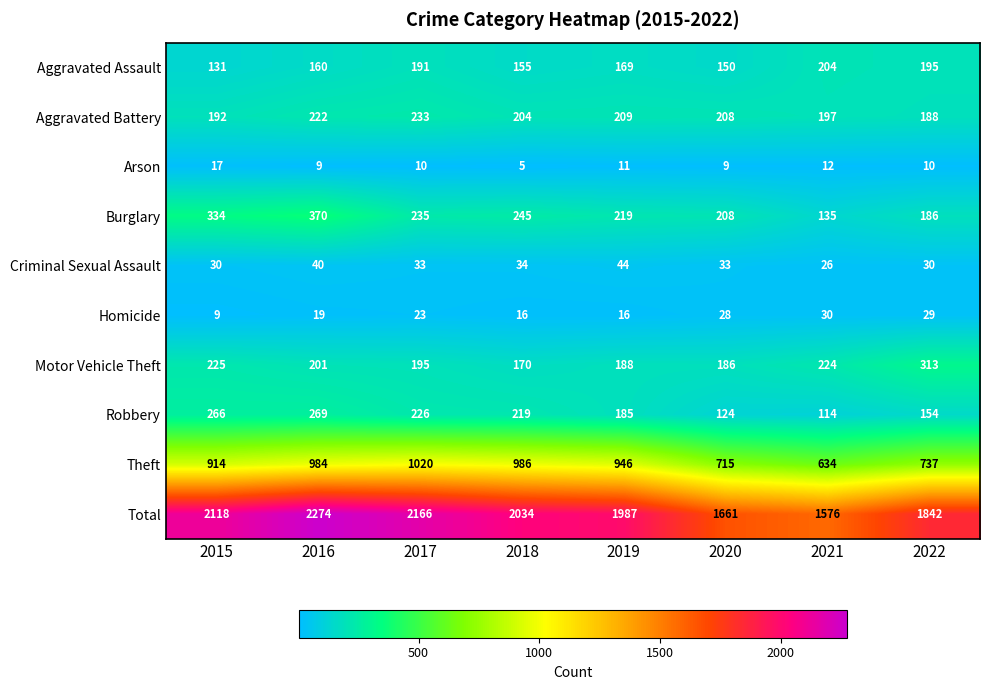

At 2018, list the series in order from smallest to largest.

Arson, Homicide, Criminal Sexual Assault, Aggravated Assault, Motor Vehicle Theft, Aggravated Battery, Robbery, Burglary, Theft, Total